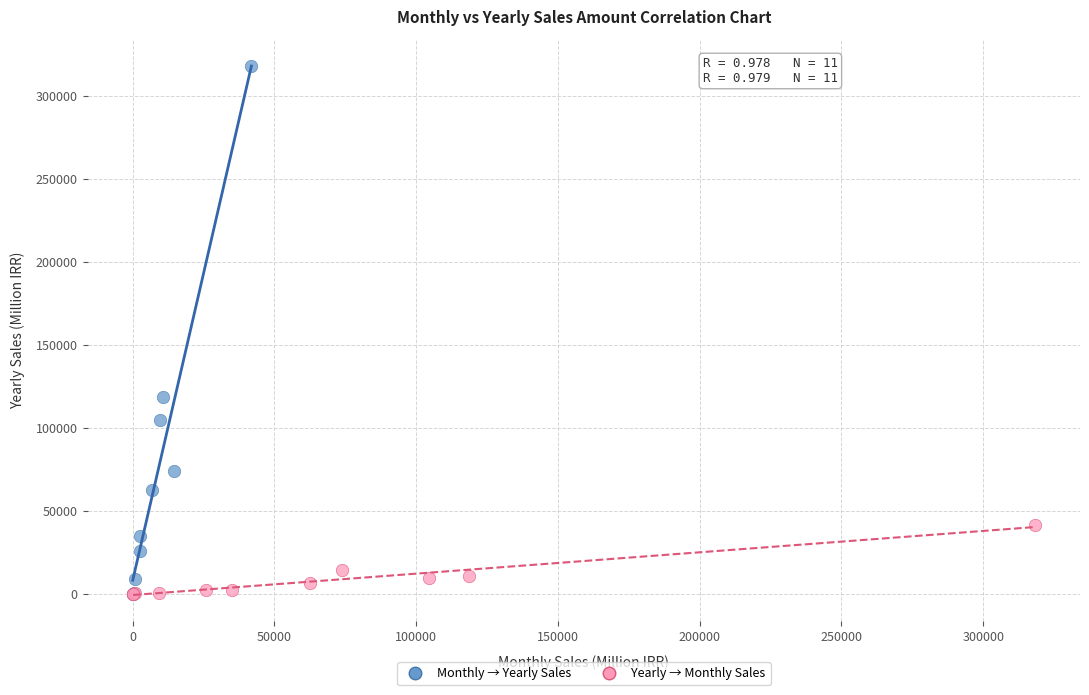

Which series contains the highest Y value?

Monthly → Yearly Sales